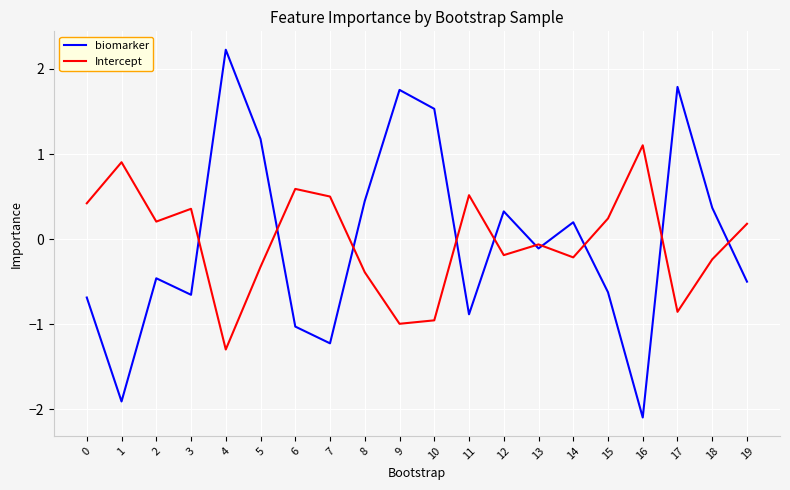

List the series in order of their peak value, highest first.

biomarker, Intercept